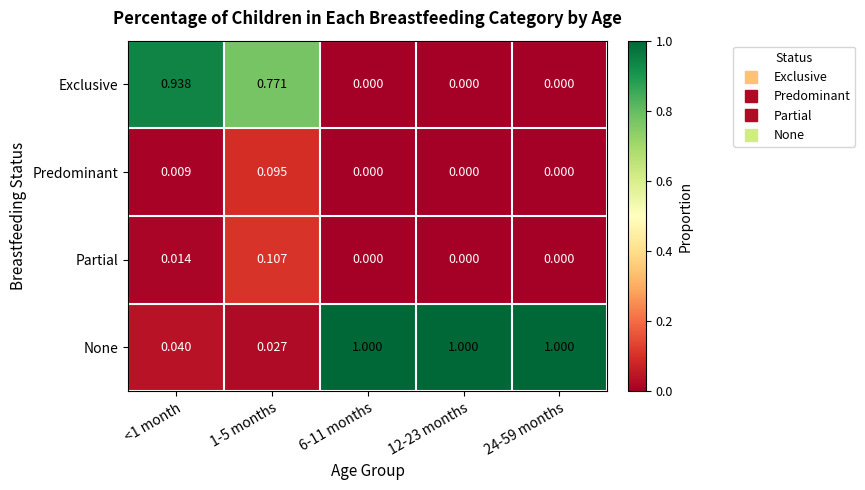

At which category is the sum across all series the highest?

<1 month